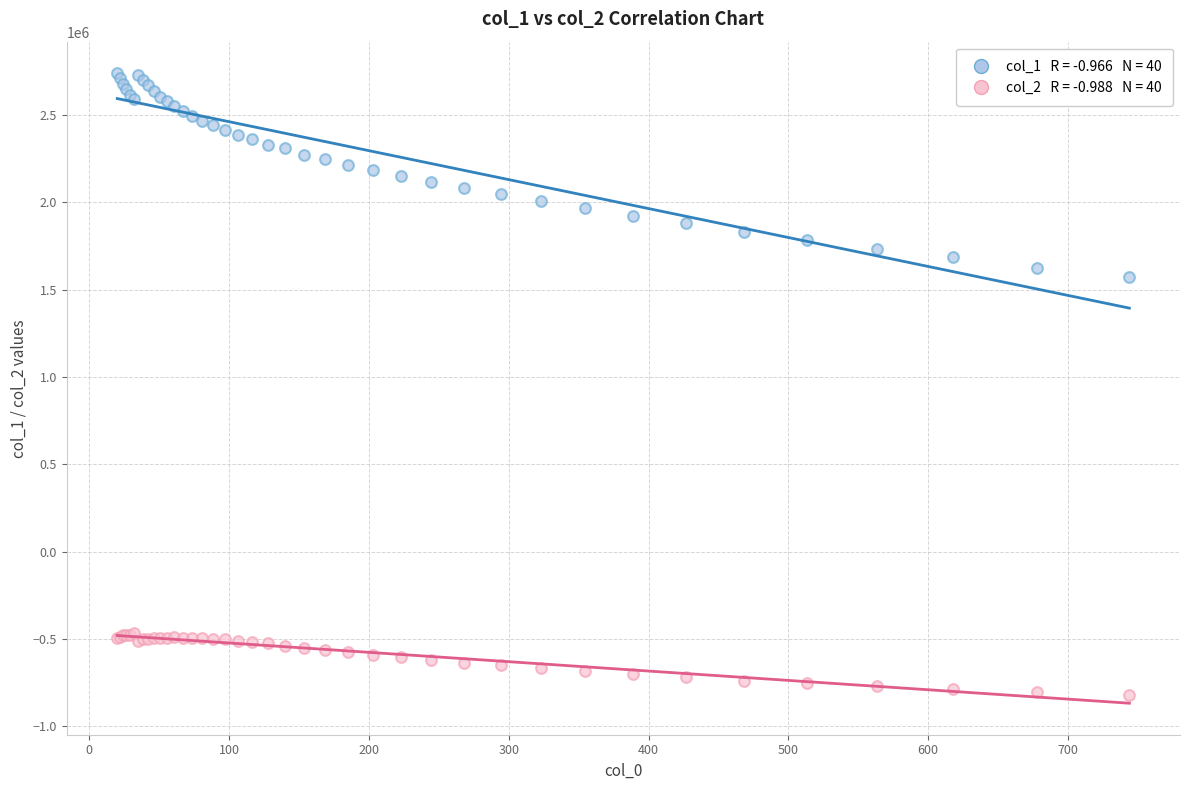

Across all series, what Y value is closest to 959051?

1573824.1